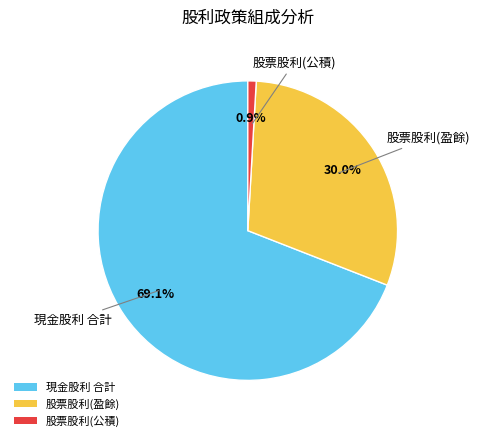

Count the number of slices in the pie.

3